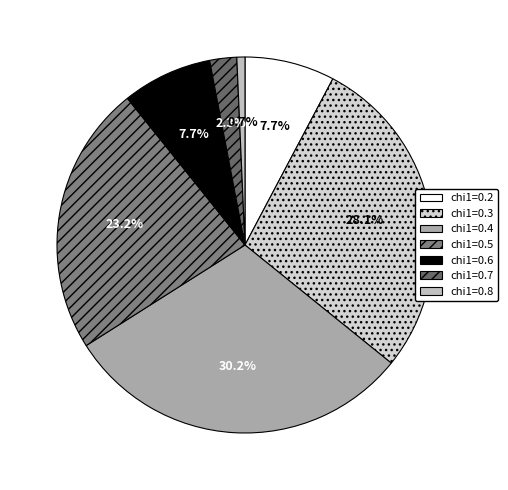

What percentage is NOT represented by chi1=0.7?

97.7%